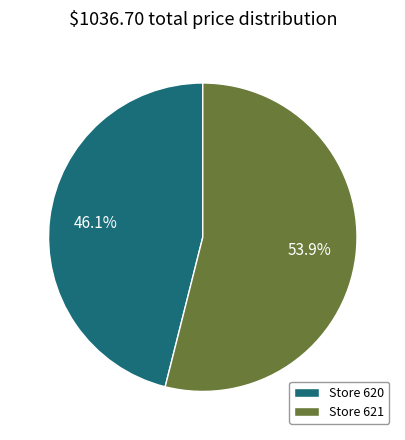

To the nearest percent, what is the difference between the largest and smallest slice percentages?

8%